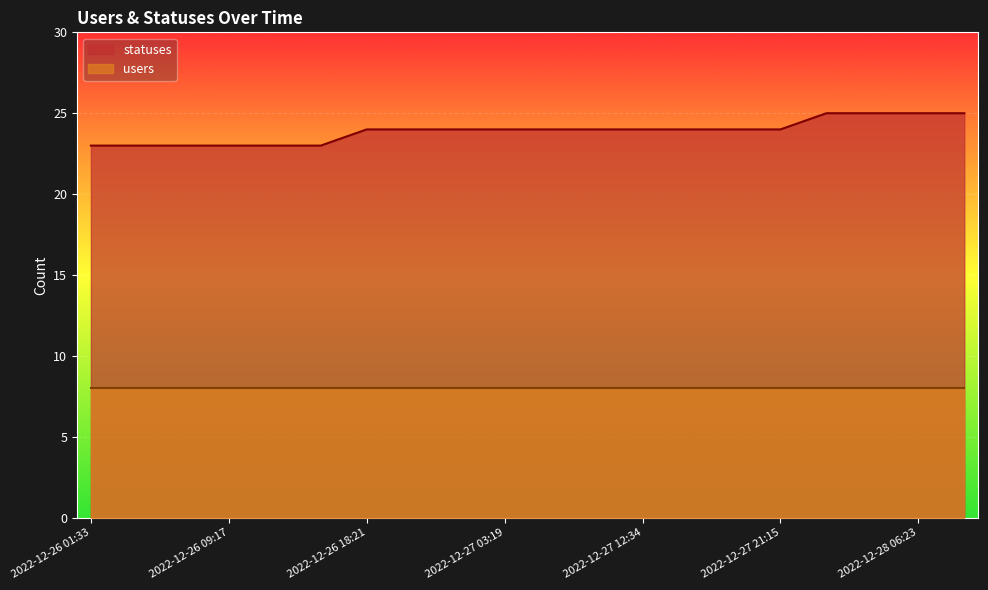

What is the maximum value shown in the chart?

25